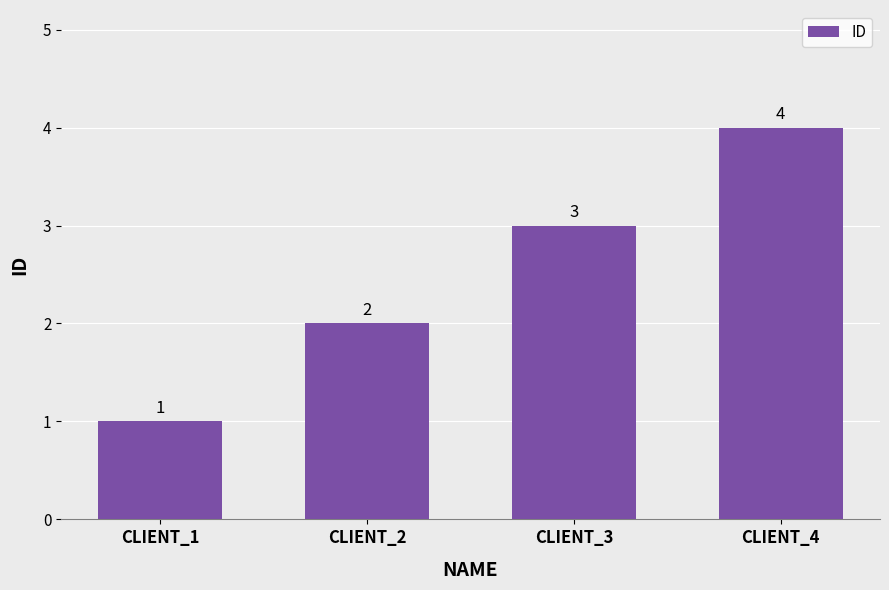

At which category does the chart reach its minimum across all series?

CLIENT_1